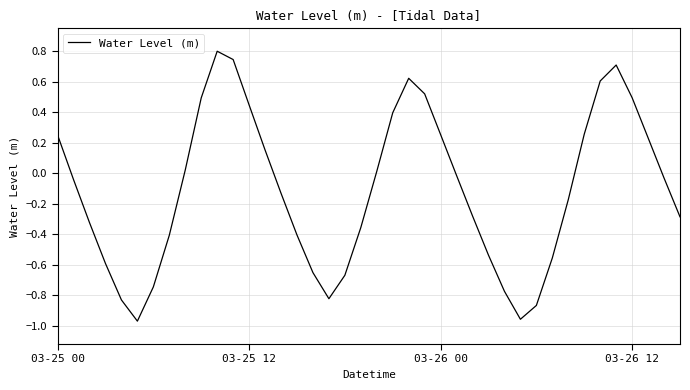

What is the greatest value displayed?

0.8